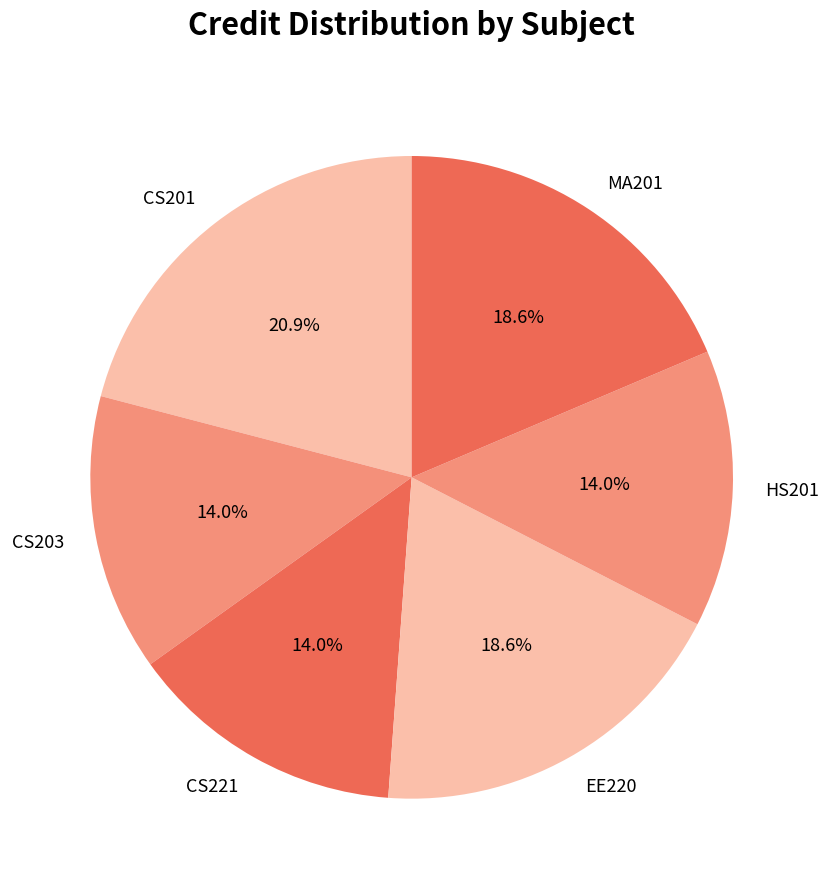

To the nearest percent, what percentage of the pie is CS203?

14%